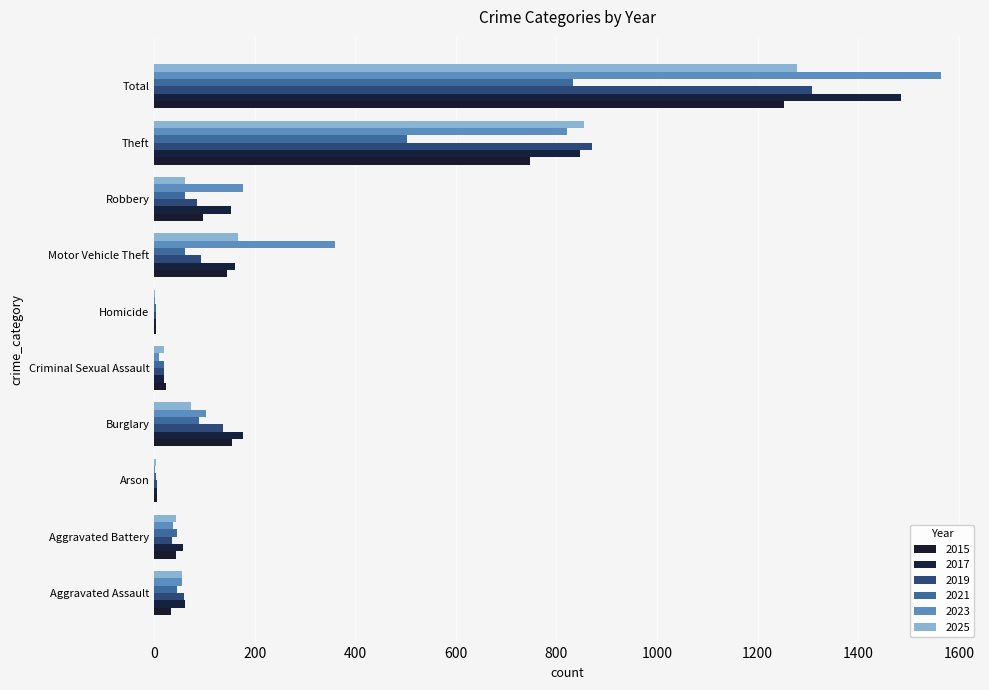

Rank the categories by 2025 value from highest to lowest.

Total, Theft, Motor Vehicle Theft, Burglary, Robbery, Aggravated Assault, Aggravated Battery, Criminal Sexual Assault, Arson, Homicide